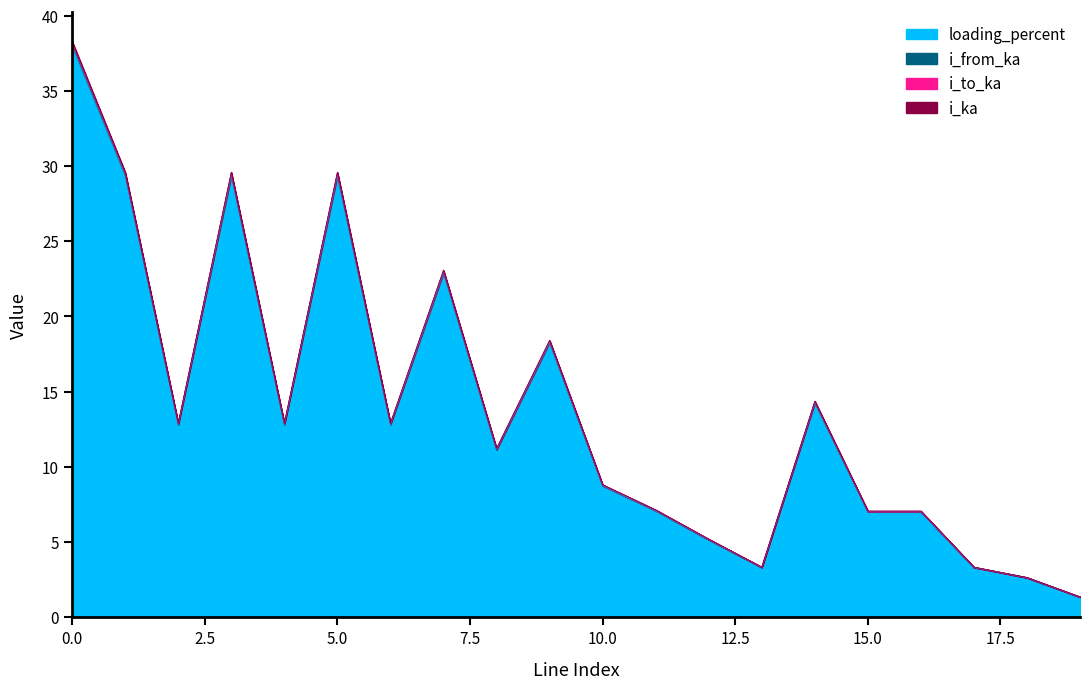

Which series has the largest range (max minus min)?

i_to_ka